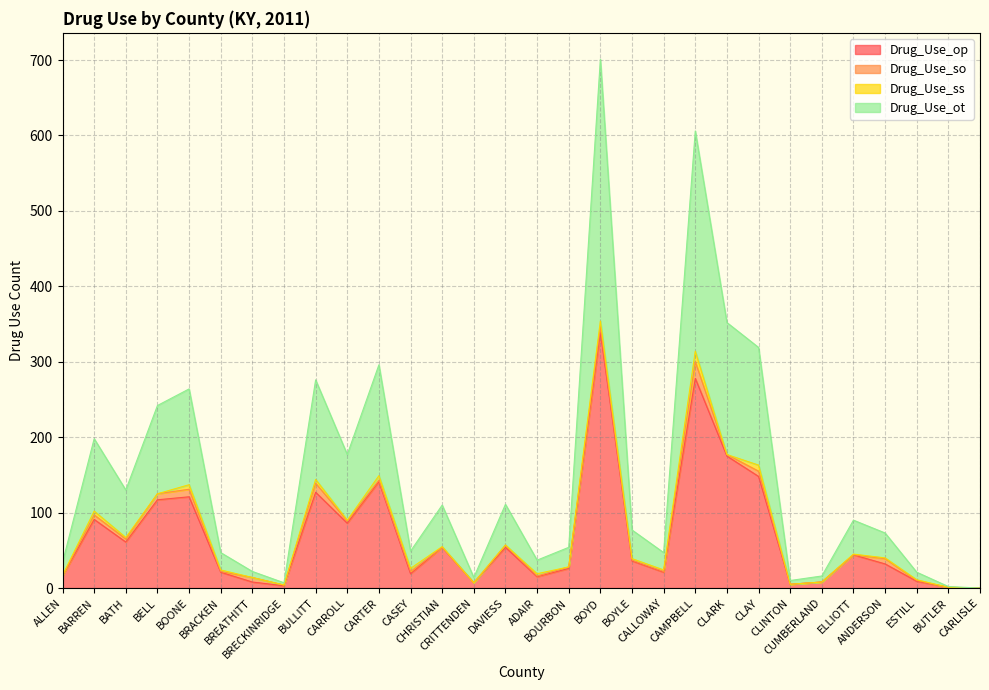

Which series has the largest total across all categories?

Drug_Use_ot